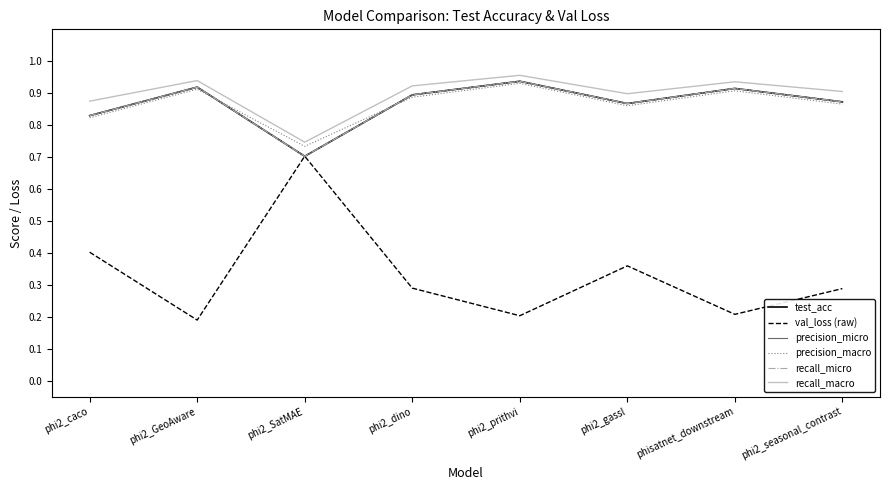

What is the minimum value for test_acc?

0.7